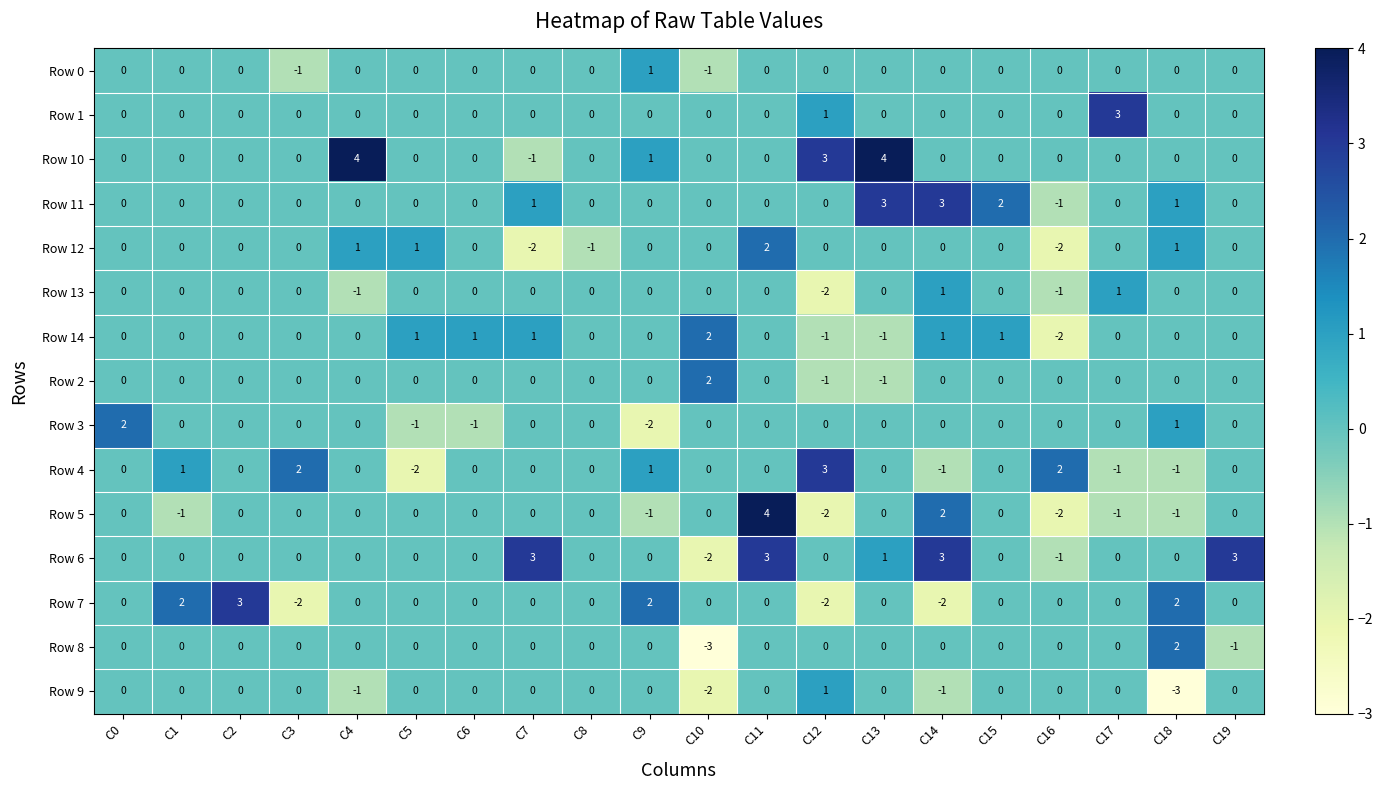

What is the difference between the maximum and minimum values in the Row 8 series?

5